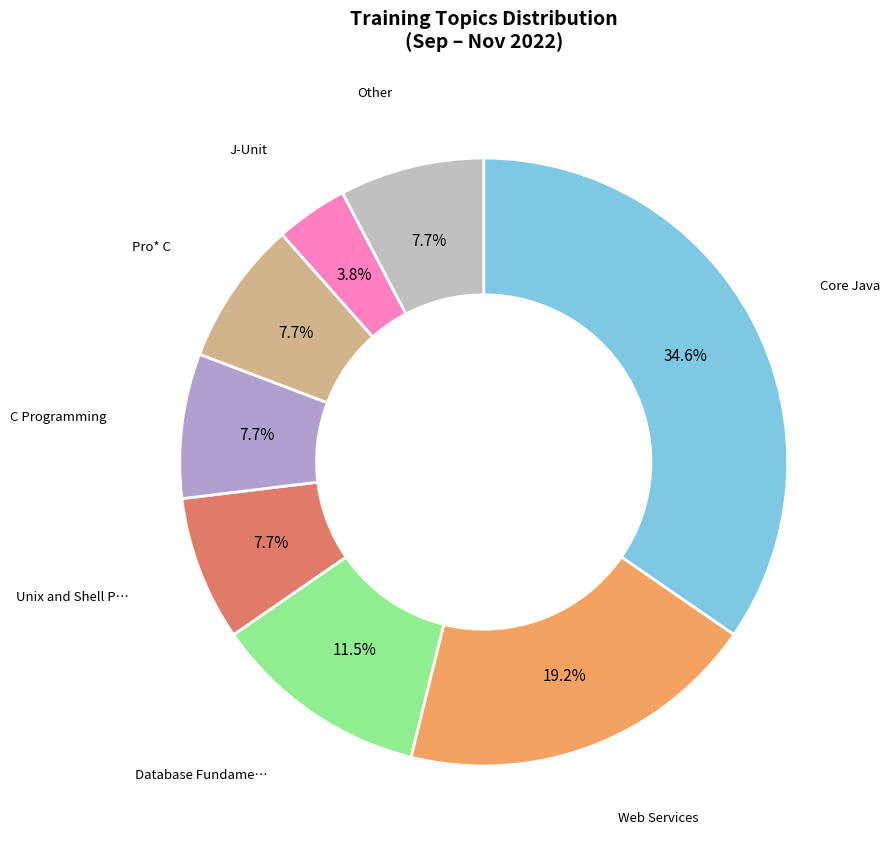

How many segments does this pie chart have?

8